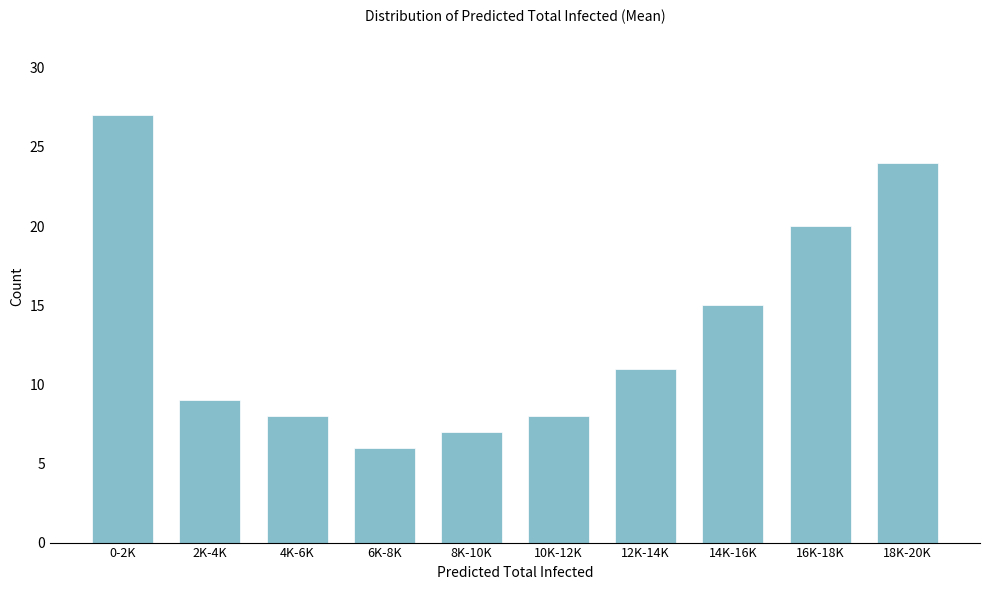

Reading left to right, what are all the values shown in this chart?

0-2K=27	2K-4K=9	4K-6K=8	6K-8K=6	8K-10K=7	10K-12K=8	12K-14K=11	14K-16K=15	16K-18K=20	18K-20K=24